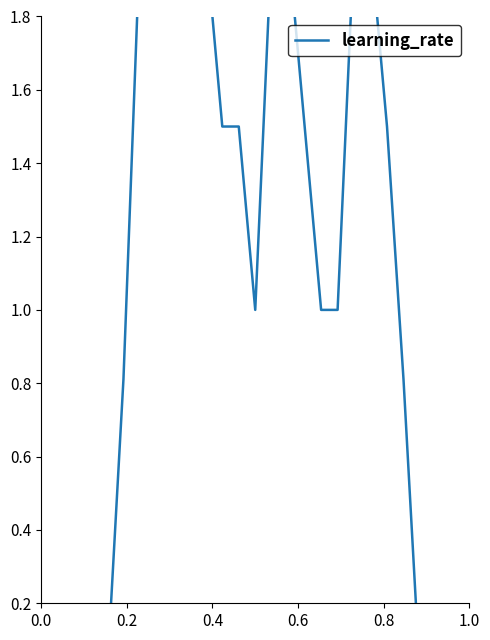

How many values exceed 1?

13